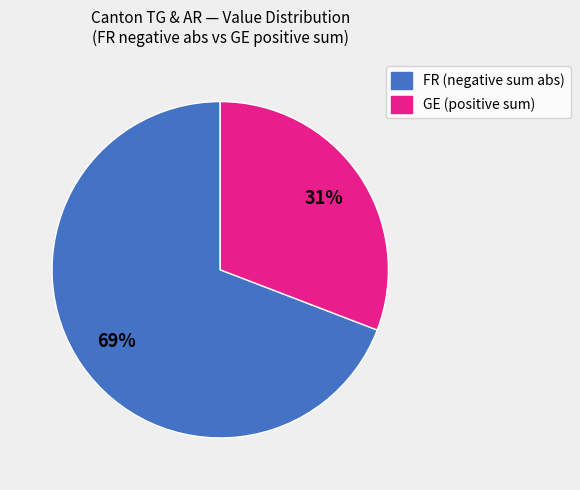

To the nearest percent, what is the difference between the largest and smallest slice percentages?

38%